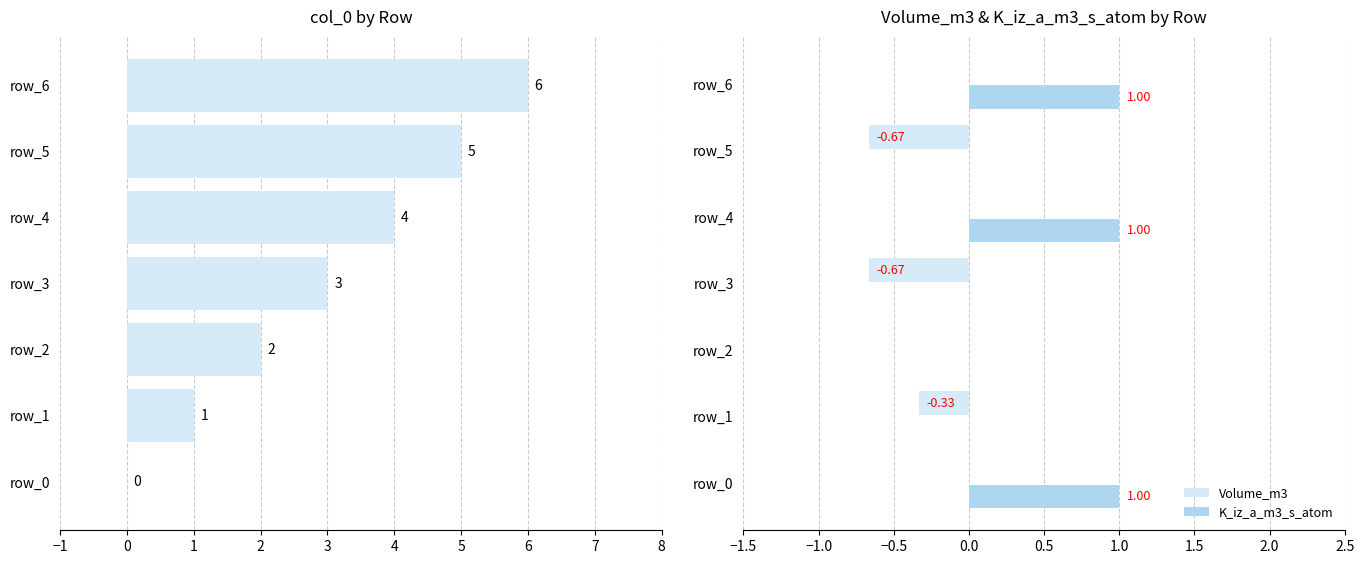

At how many categories does at least one series exceed 0?

7